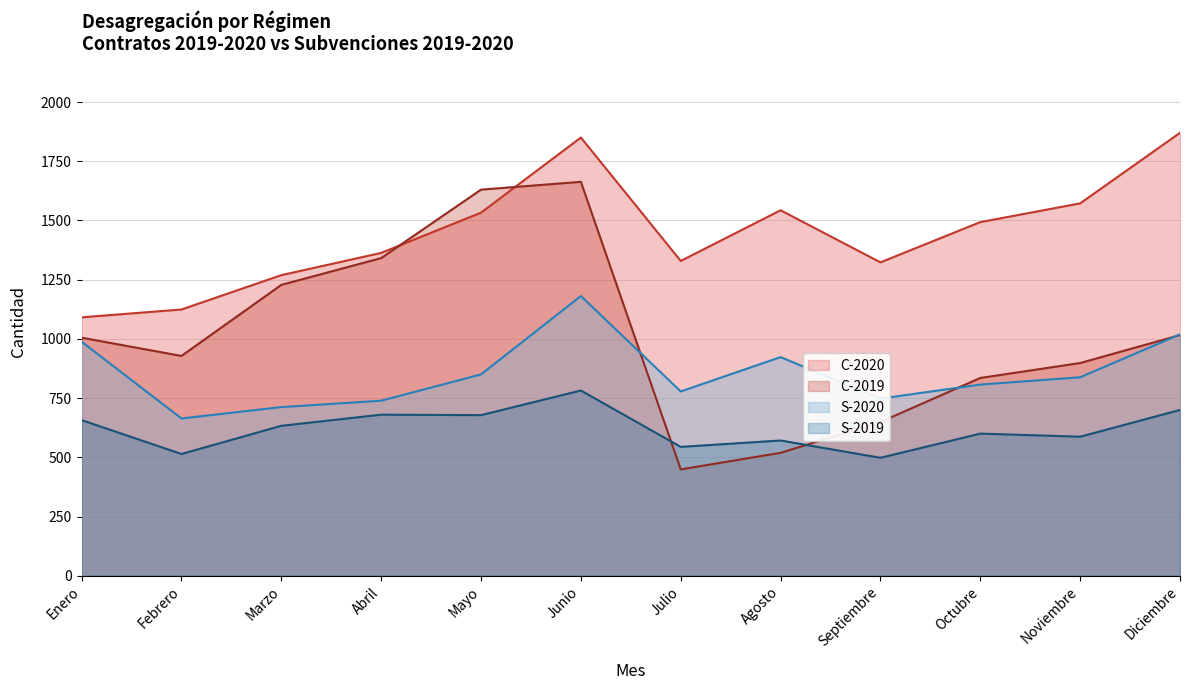

Rank the categories by S-2019 value from lowest to highest.

Septiembre, Febrero, Julio, Agosto, Noviembre, Octubre, Marzo, Enero, Mayo, Abril, Diciembre, Junio